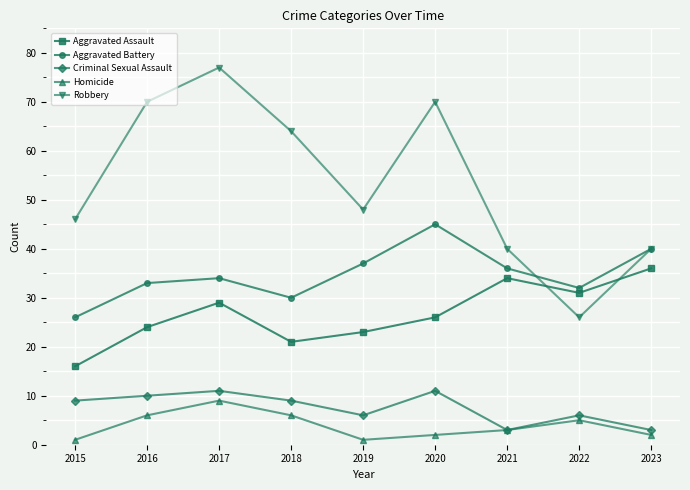

Which series changed the most between 2016 and 2020?

Aggravated Battery